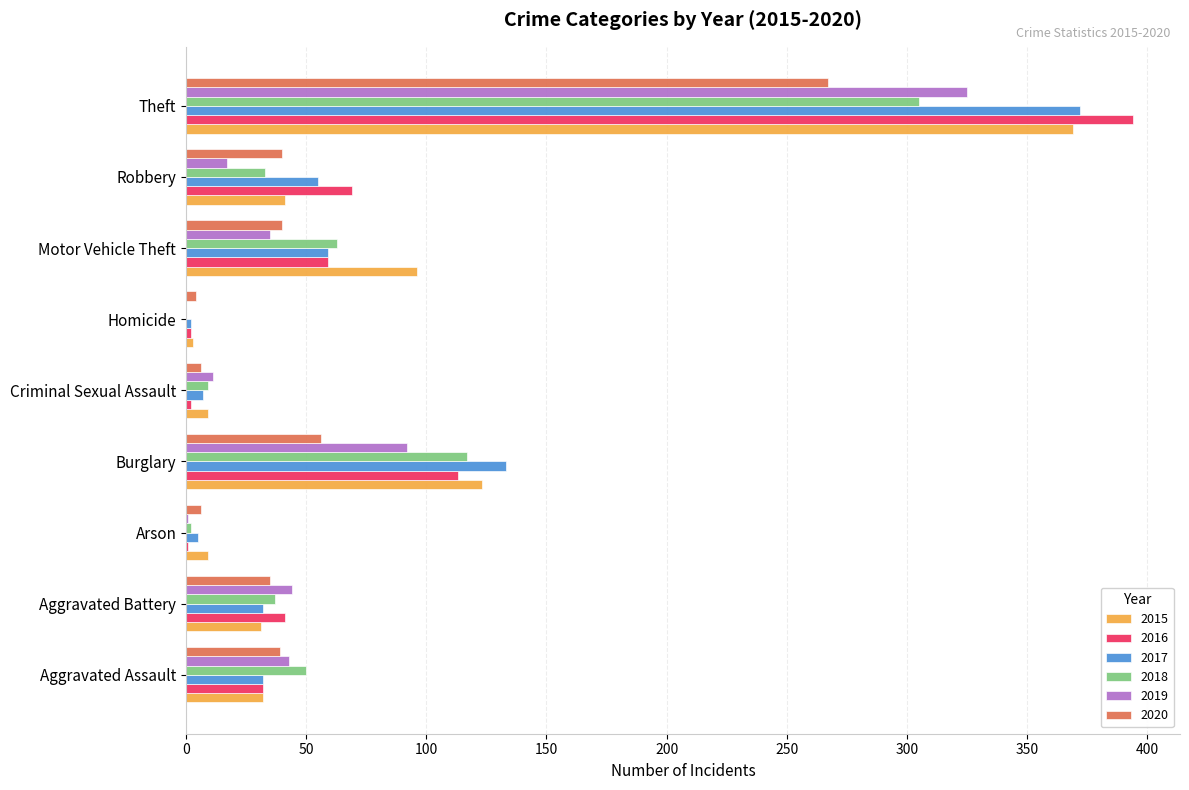

The value of 2017 at Theft is 516. True or false?

False